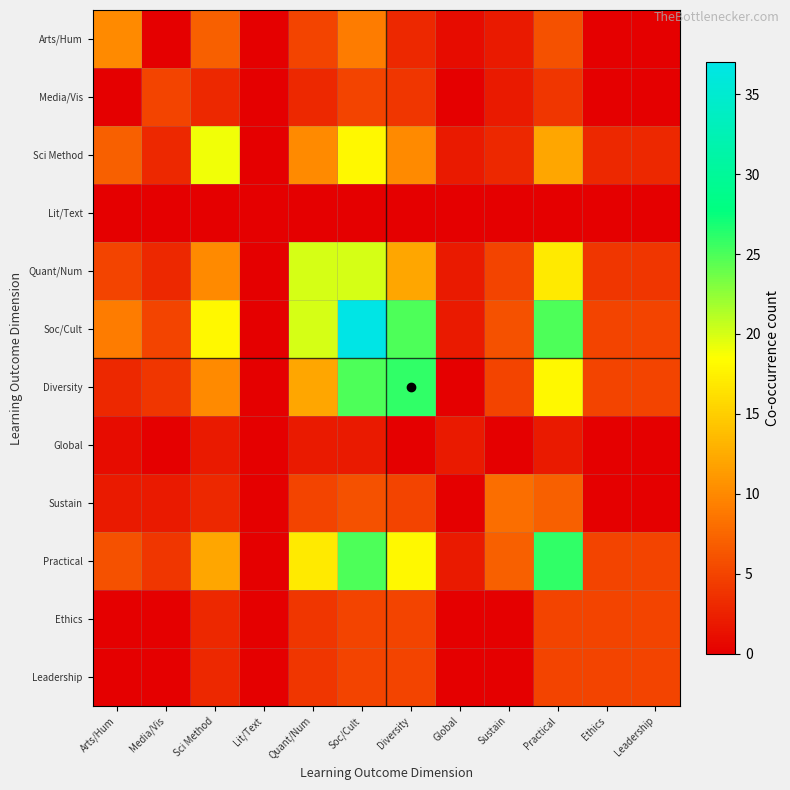

Between Sustain and Leadership, which series saw the biggest shift?

Sustain